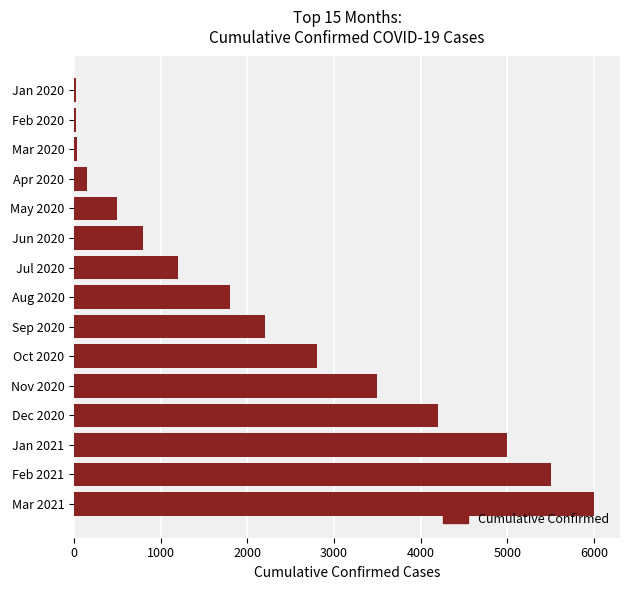

Is it true that the value at Aug 2020 is 1800?

True